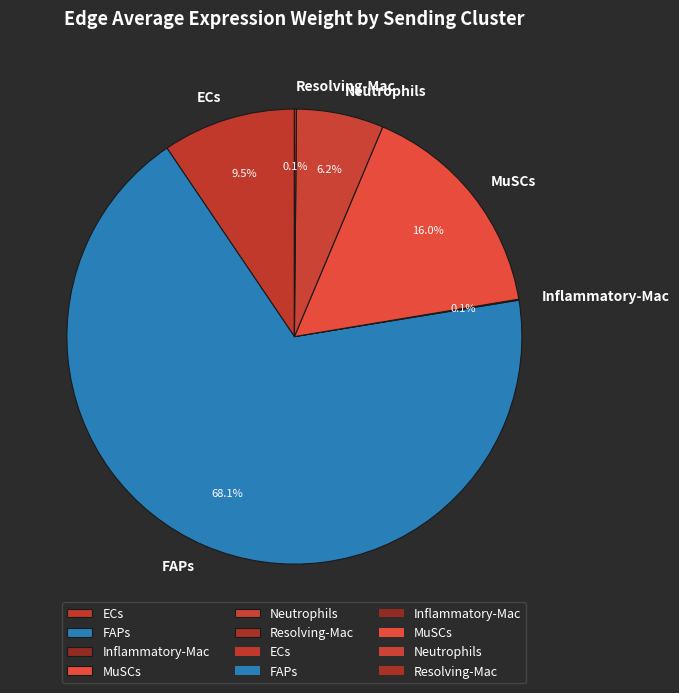

Is there any slice that represents more than half of the pie?

Yes